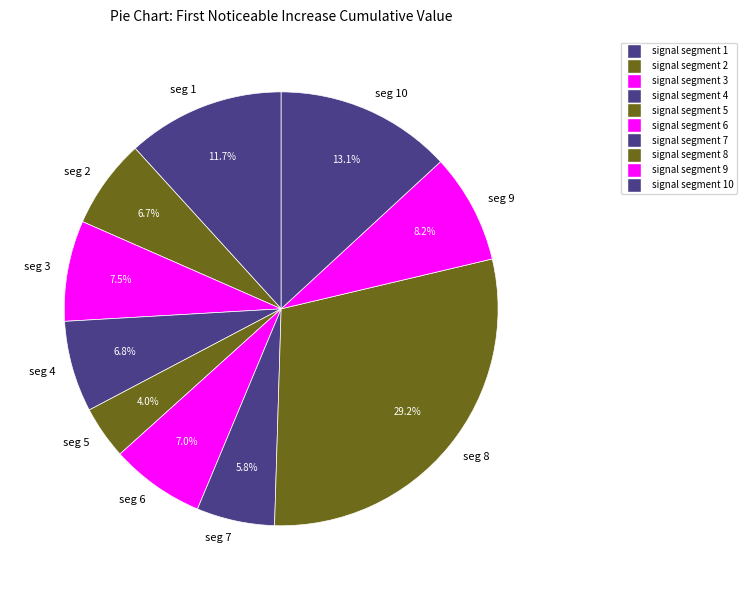

How many segments does this pie chart have?

10